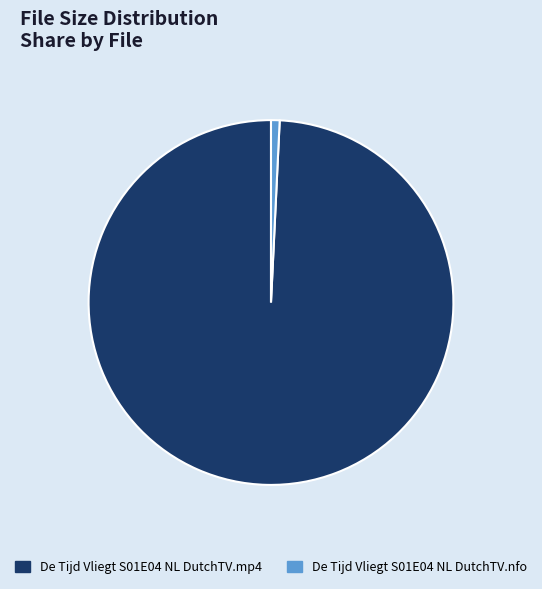

Which has a higher value, De Tijd Vliegt S01E04 NL DutchTV.mp4 or De Tijd Vliegt S01E04 NL DutchTV.nfo?

De Tijd Vliegt S01E04 NL DutchTV.mp4